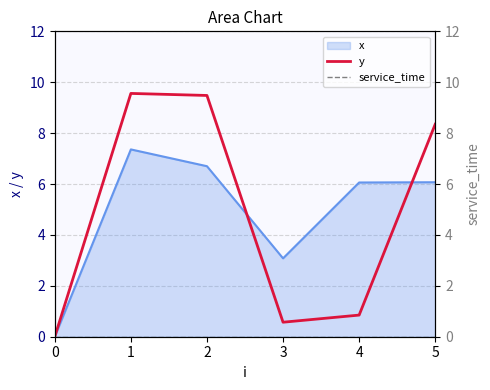

Which has a higher value, 3 or 5?

5